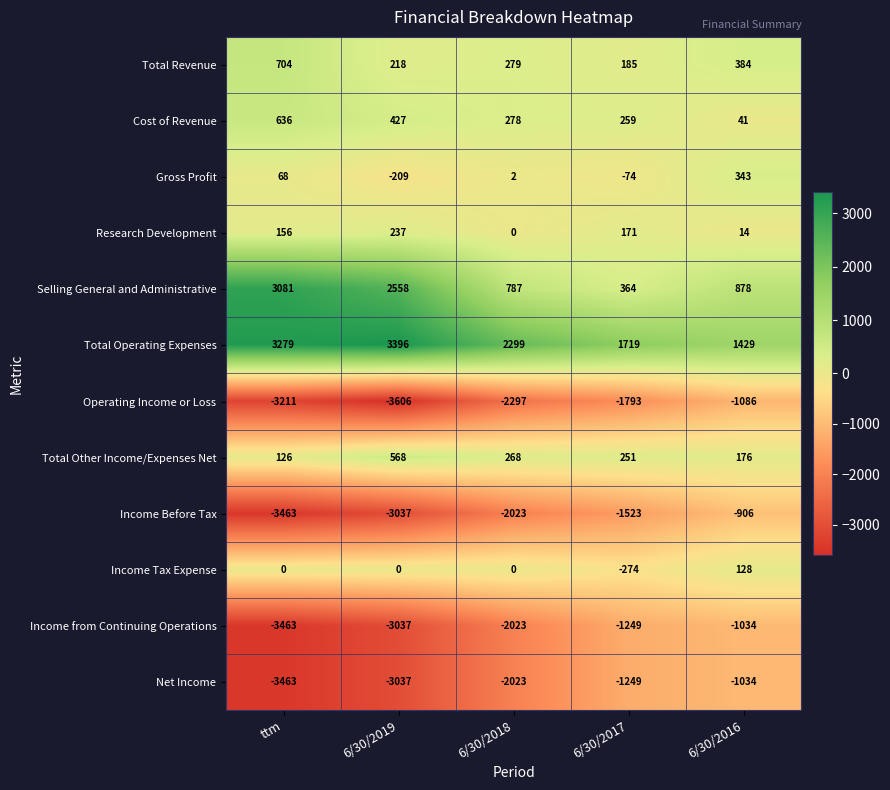

The Operating Income or Loss series shows -5566 at 6/30/2019. True or false?

False